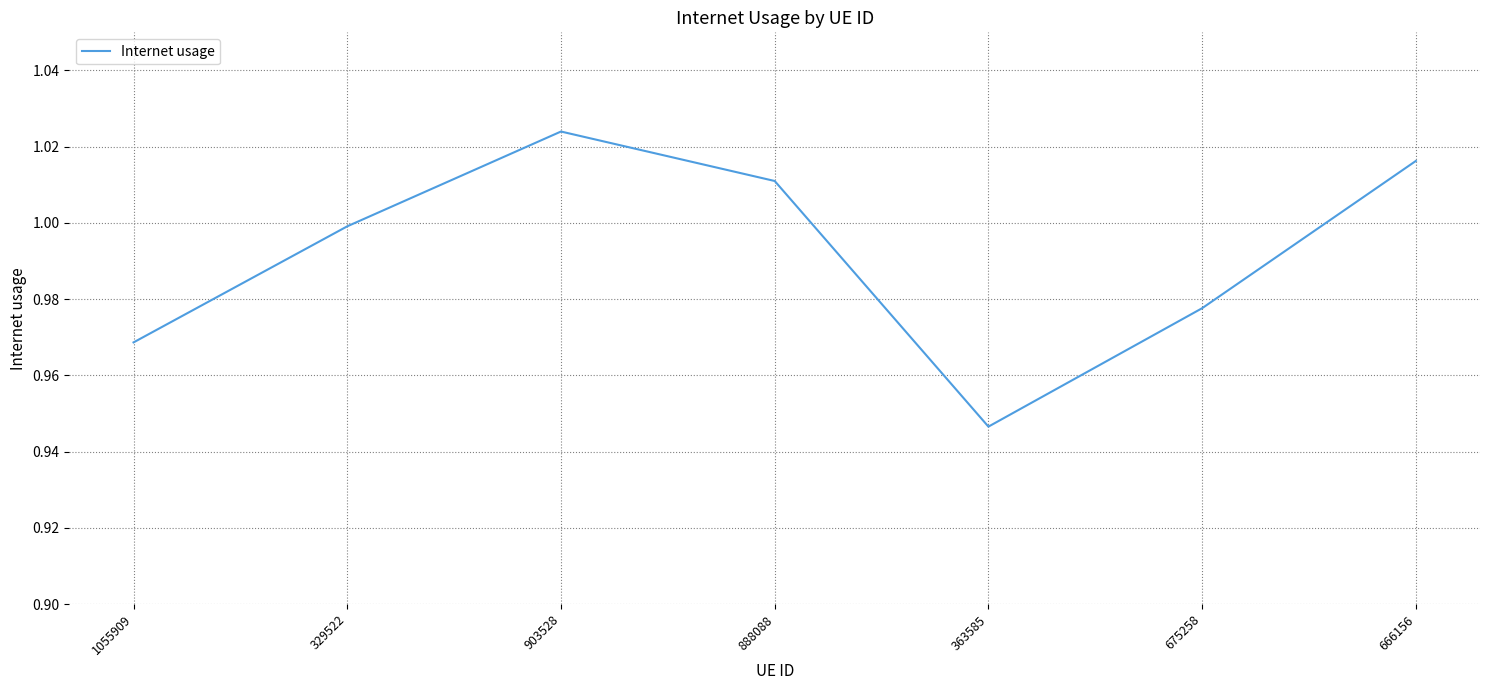

Between 1055909 and 329522, which is larger?

329522